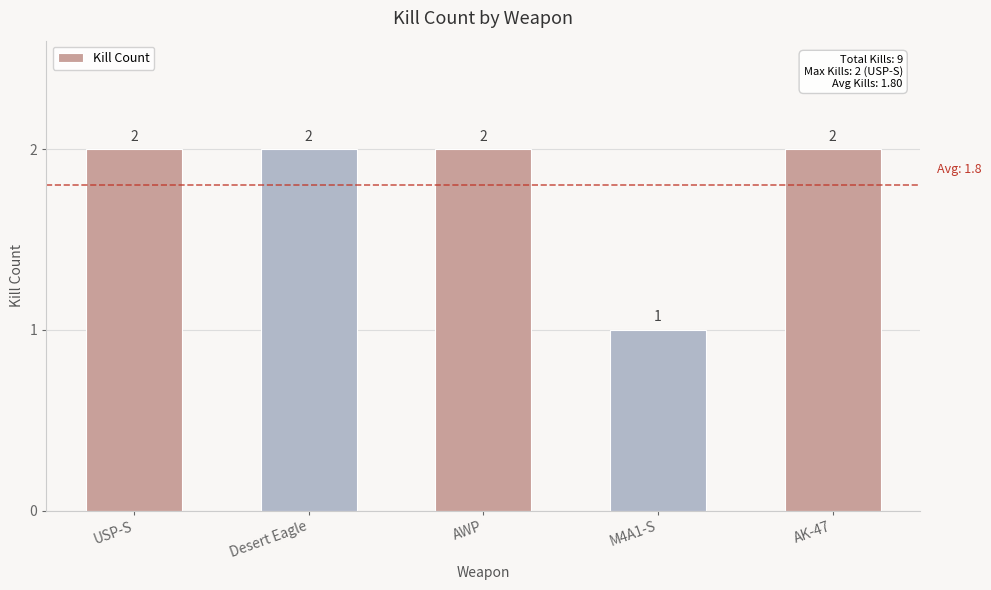

Which category has the lowest value across all series?

M4A1-S